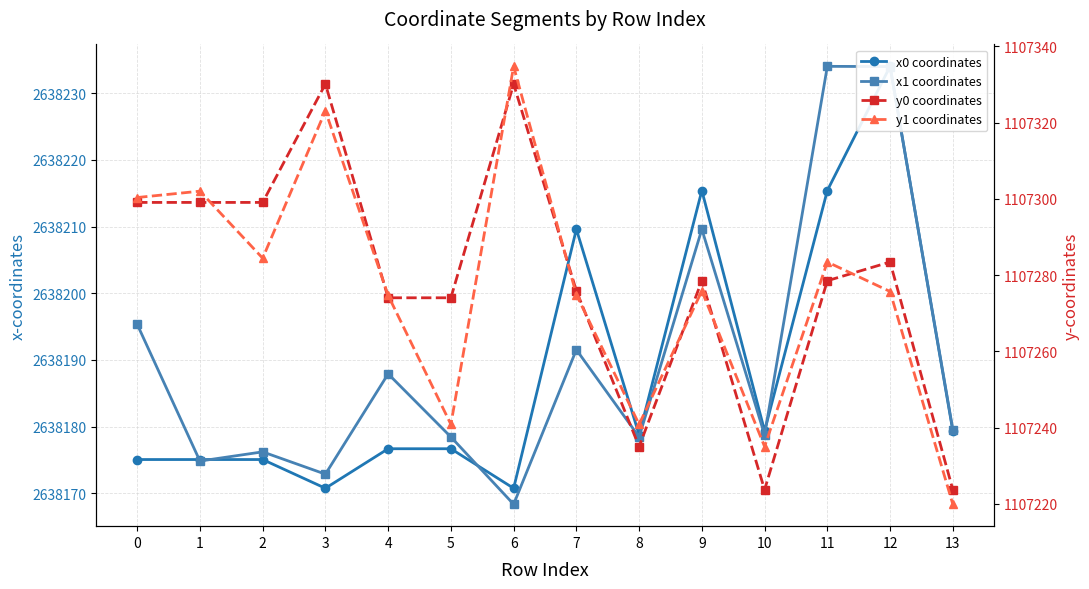

Reading right to left, list all the values displayed in this chart.

x0 coordinates: 2638179.4	2638234.0	2638215.4	2638179.4	2638215.4	2638178.8	2638209.6	2638170.8	2638176.7	2638176.7	2638170.8	2638175.1	2638175.1	2638175.1
x1 coordinates: 2638179.6	2638234.0	2638234.0	2638178.8	2638209.6	2638178.5	2638191.5	2638168.4	2638178.5	2638187.9	2638172.9	2638176.2	2638174.8	2638195.3
y0 coordinates: 1107223.7	1107283.4	1107278.5	1107223.7	1107278.5	1107235.0	1107275.8	1107330.1	1107274.0	1107274.0	1107330.1	1107299.1	1107299.1	1107299.1
y1 coordinates: 1107219.9	1107275.7	1107283.4	1107235.0	1107275.8	1107240.8	1107274.9	1107334.8	1107240.8	1107274.7	1107323.1	1107284.4	1107302.0	1107300.4